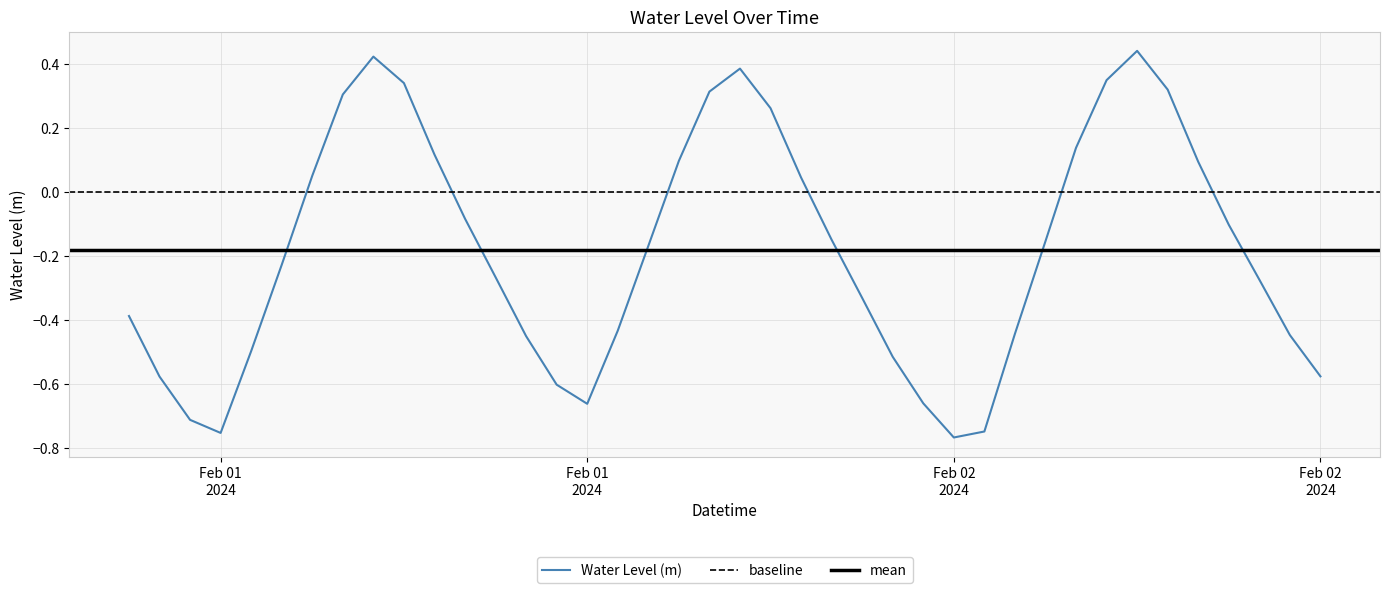

The chart shows a value of -0.1 at 2024-02-01 17:00:00. True or false?

False